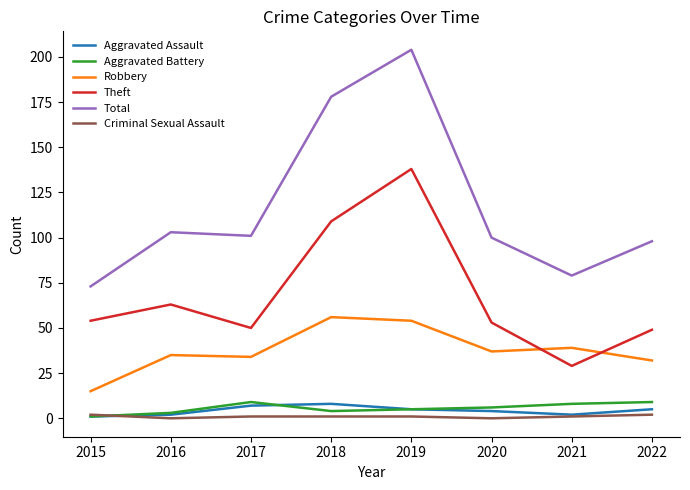

What is the sum of all Aggravated Assault values?

34